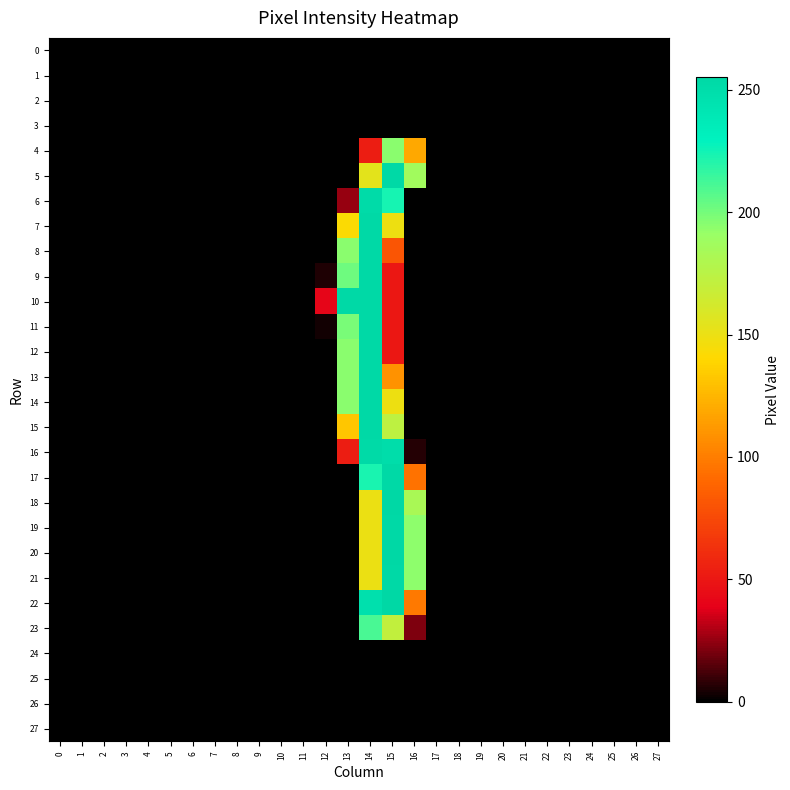

Count the number of data series in this chart.

28